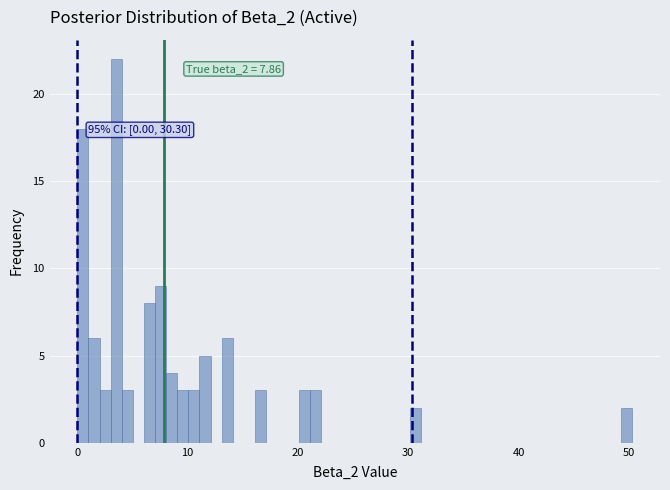

Read against the x-axis, roughly where is the centre of the tallest bar?

4